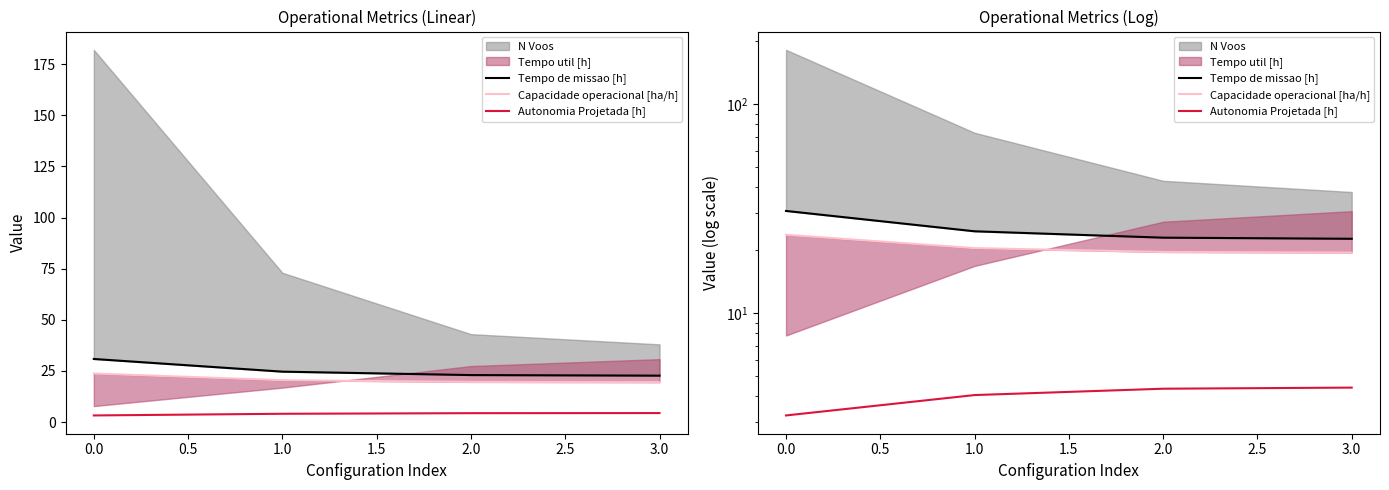

Reading left to right, list all the values displayed in this chart.

Tempo de missao [h]: 30.9	24.6	23.0	22.7
Capacidade operacional [ha/h]: 23.7	20.5	19.6	19.5
Autonomia Projetada [h]: 3.2	4.1	4.4	4.4